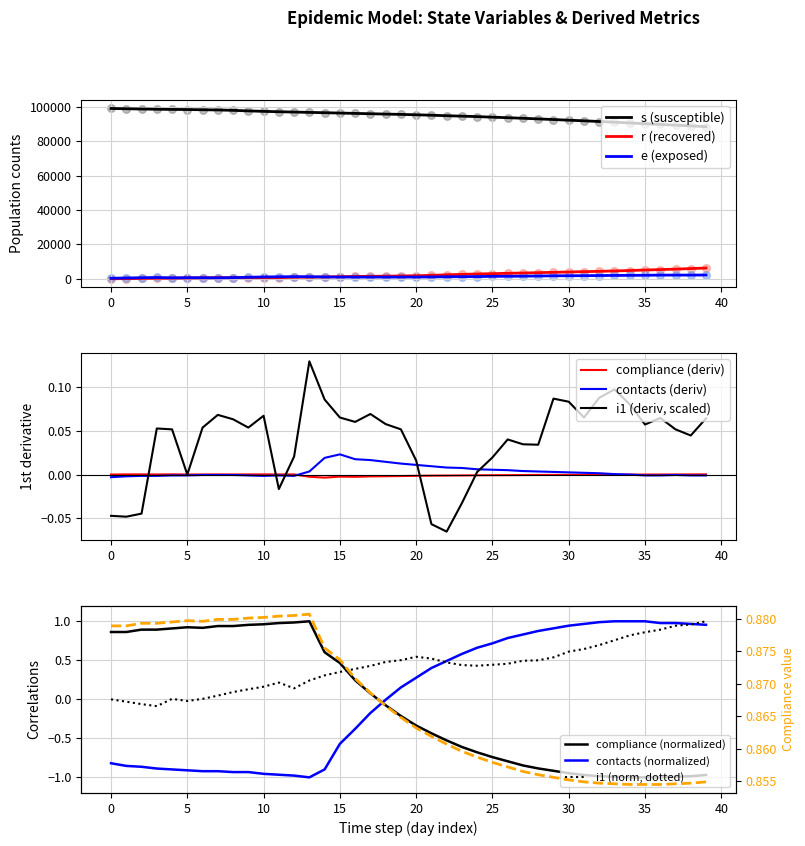

What is the total value across all series at 5?

99508.0